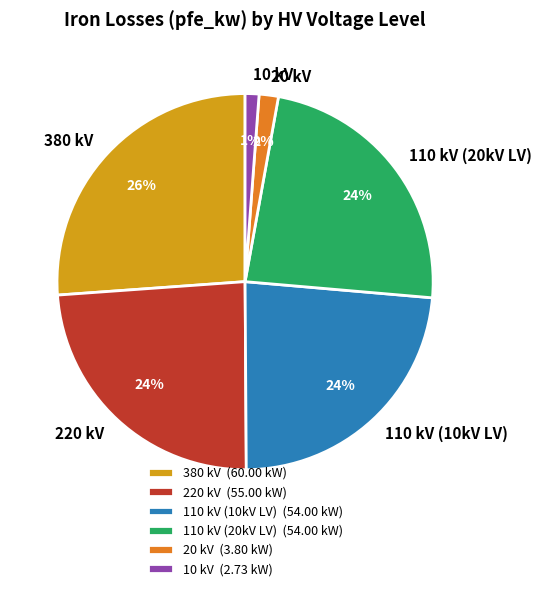

Is there any slice that represents more than half of the pie?

No